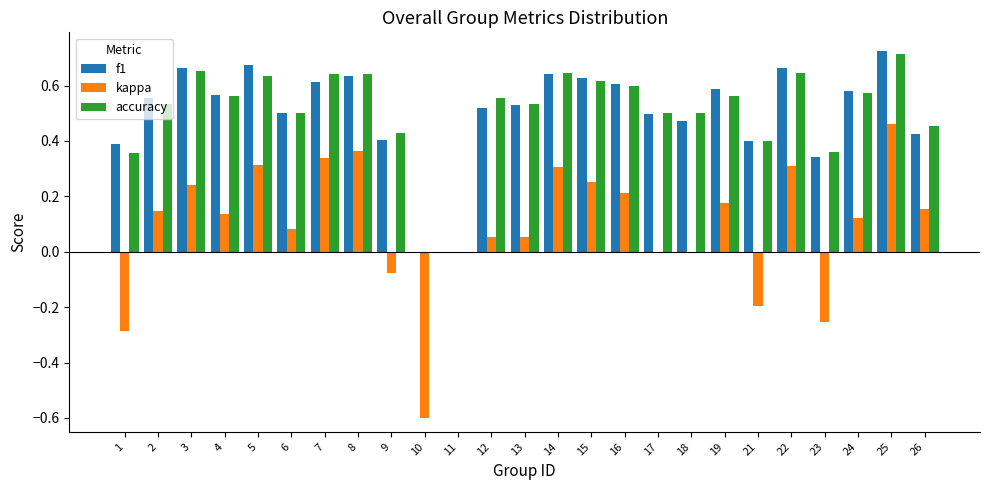

How many groups of bars are there?

25